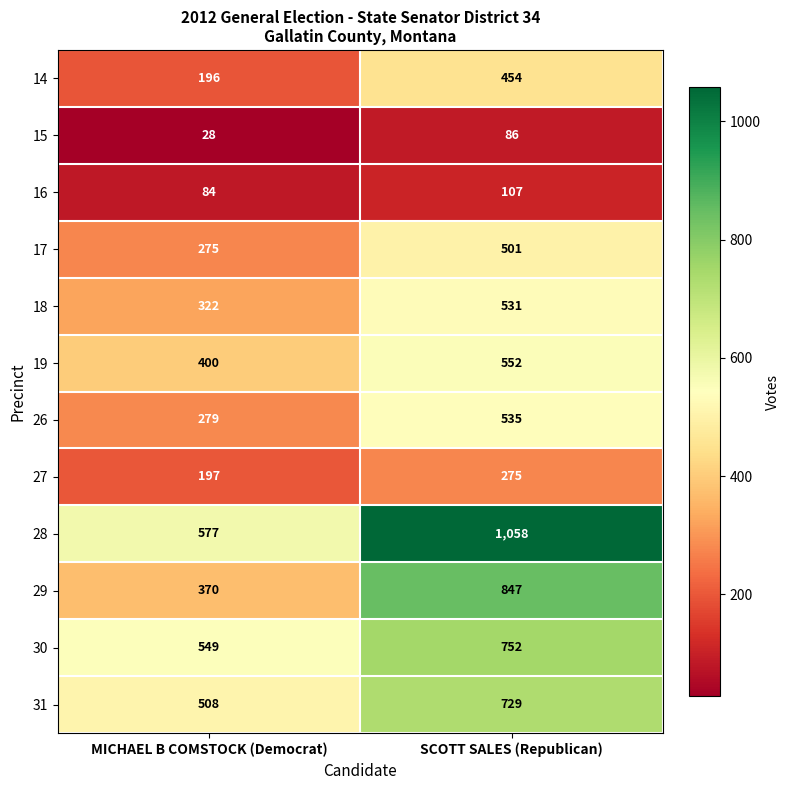

At which category does the chart reach its minimum across all series?

MICHAEL B COMSTOCK (Democrat)